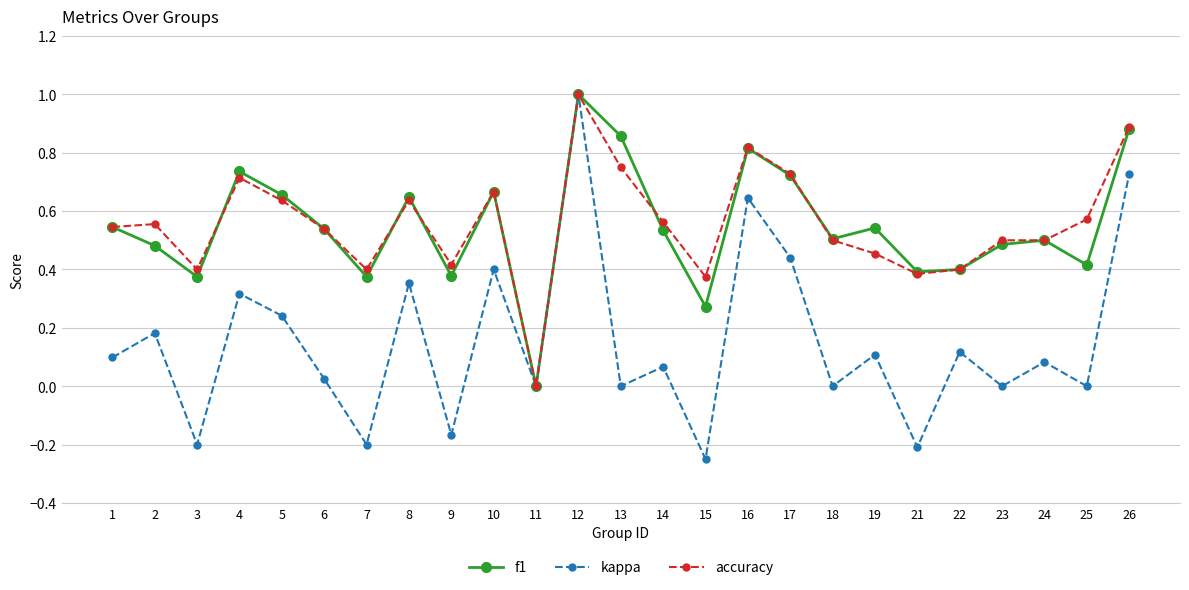

How many lines are shown in the chart?

3